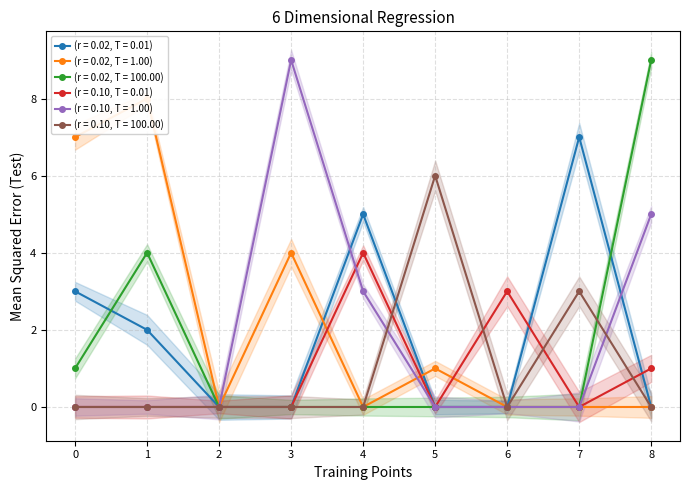

True or false: (r = 0.02, T = 0.01) has more than 2 interior local peaks.

False